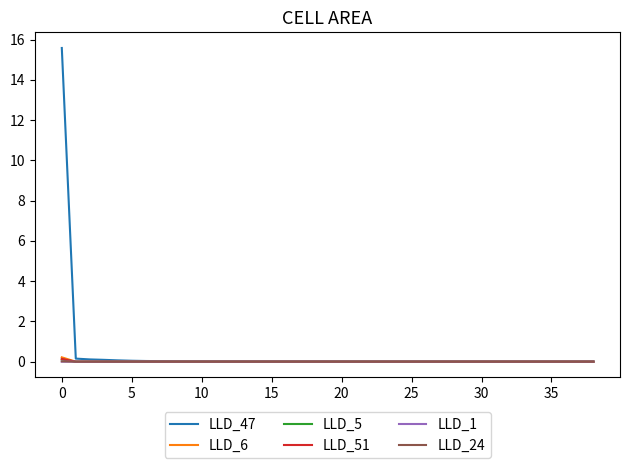

Which series has the largest range (max minus min)?

LLD_47